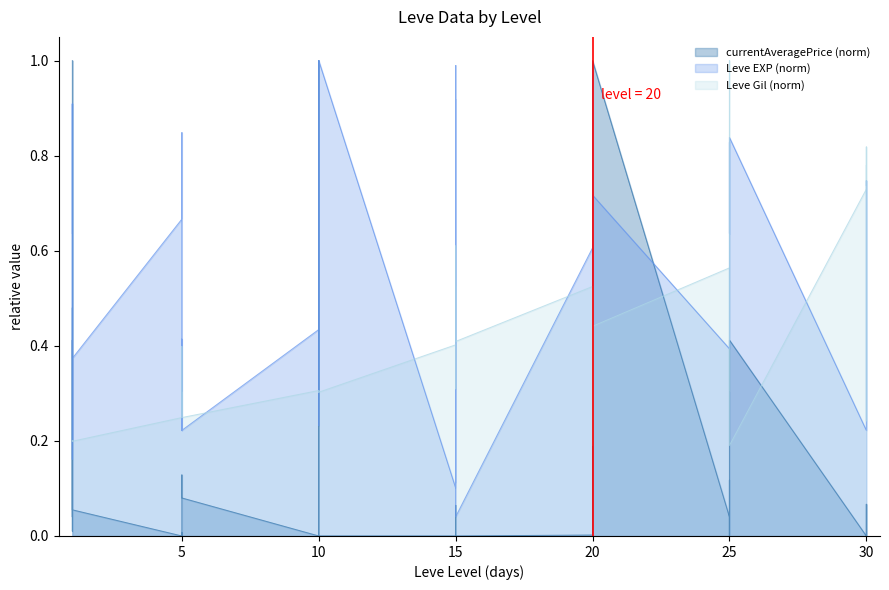

Which series has the largest total across all categories?

Leve EXP